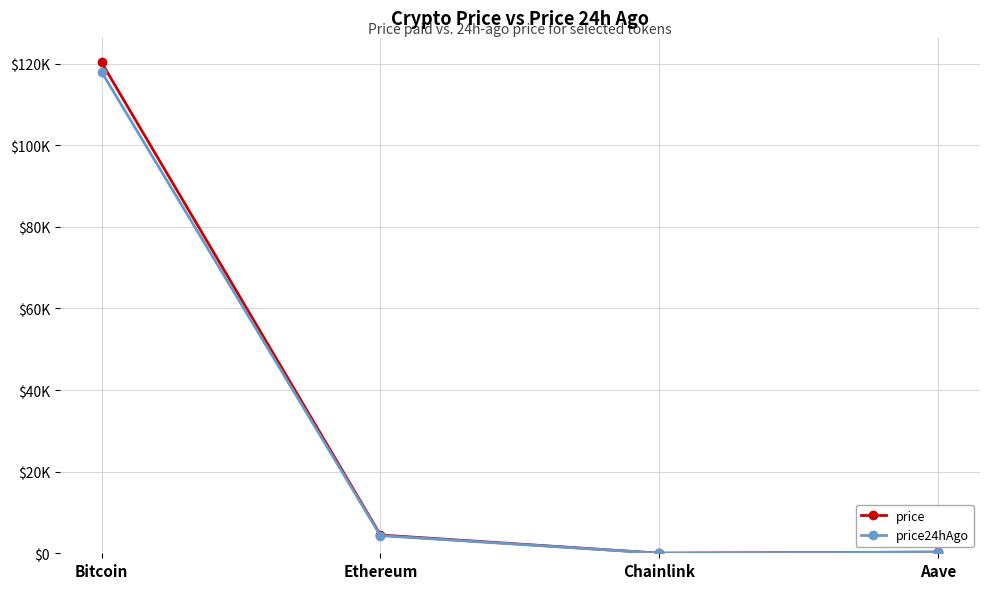

Rank the categories by price24hAgo value from lowest to highest.

Chainlink, Aave, Ethereum, Bitcoin